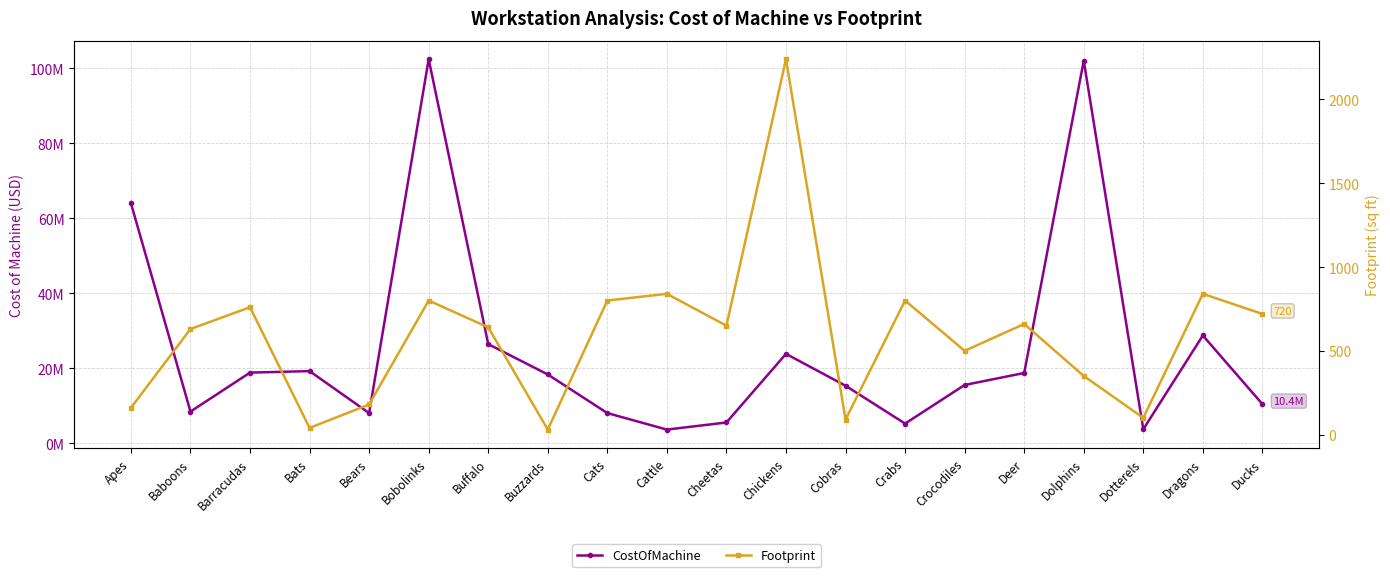

What is the average value of the CostOfMachine series?

25295000